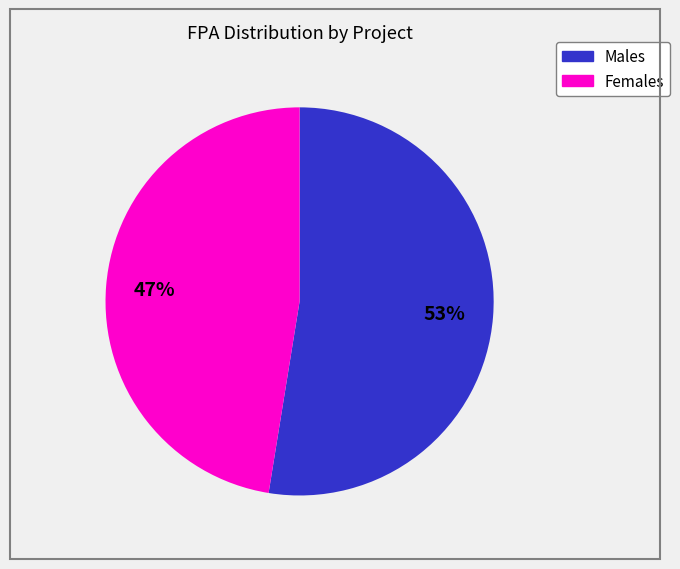

Is there any slice that represents more than half of the pie?

Yes